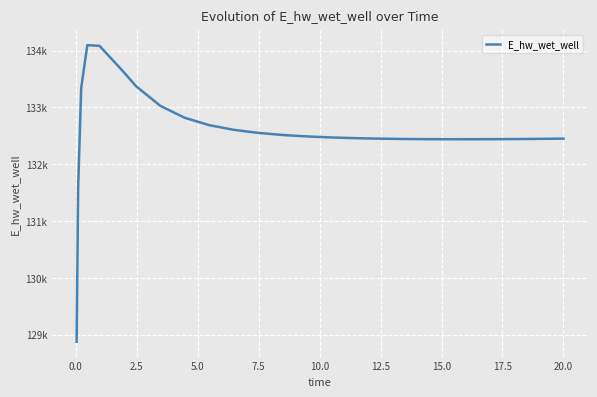

Does the chart have visible grid lines?

Yes